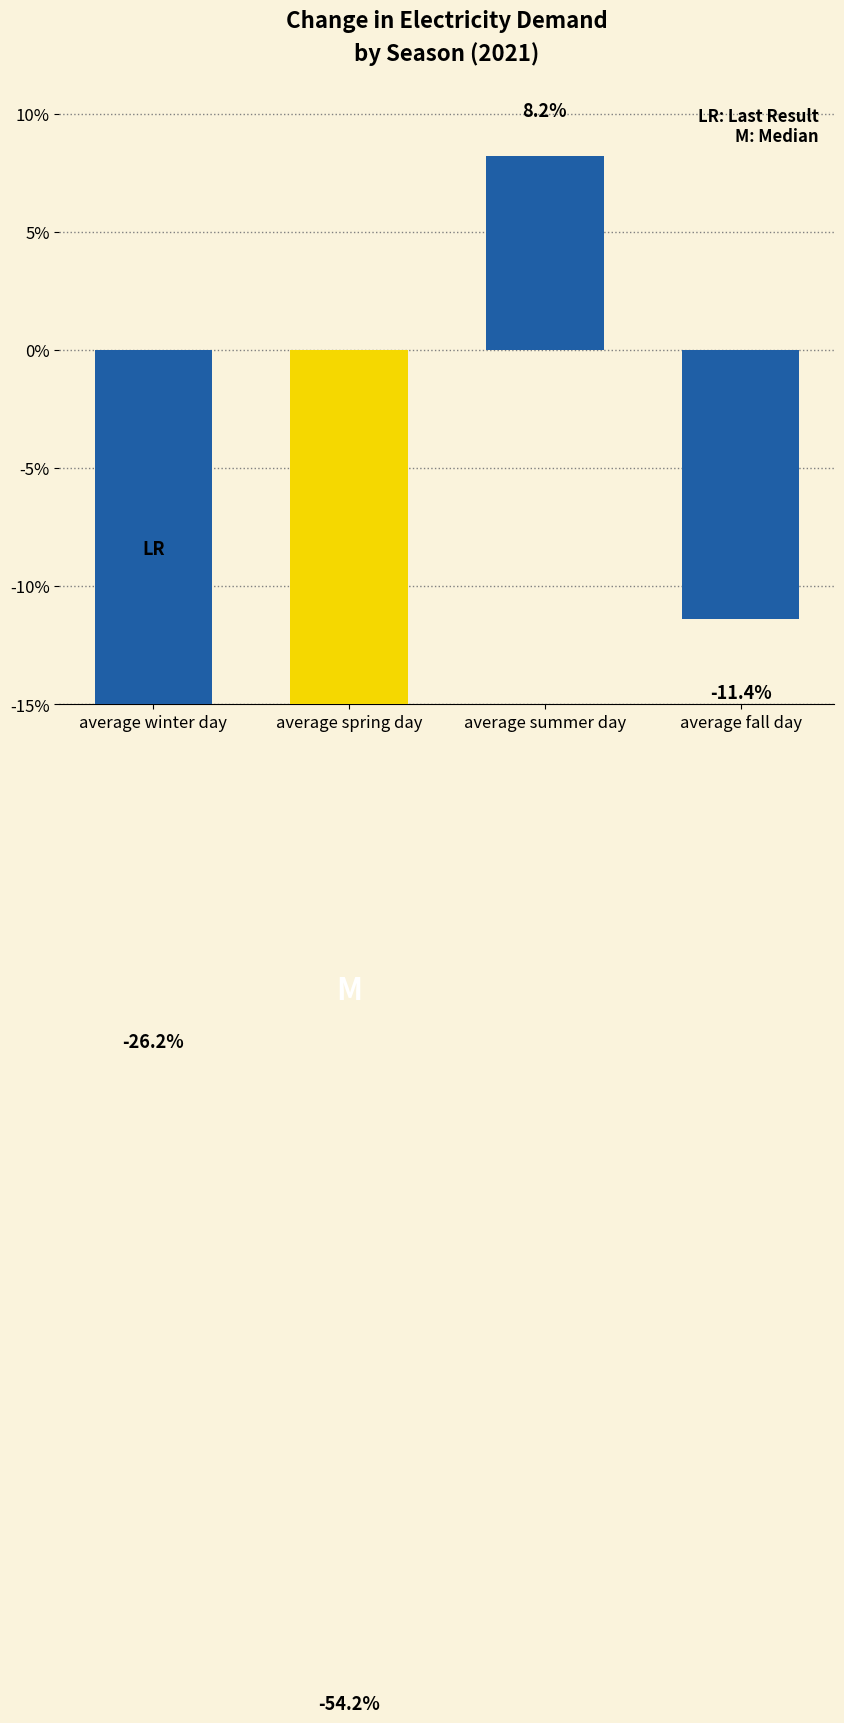

At which label is the value closest to -23?

average winter day